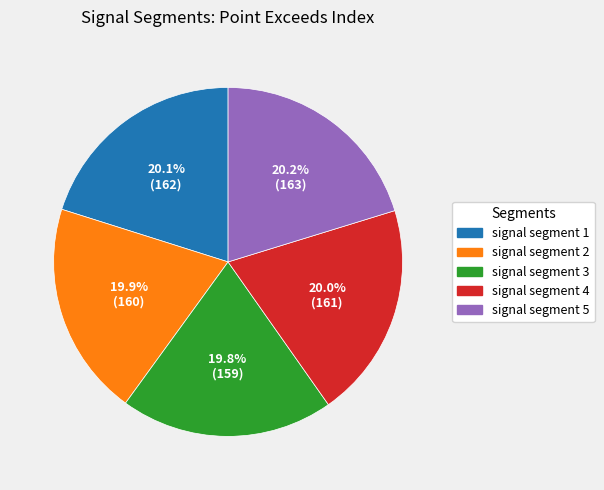

What is the ratio of the value at signal segment 3 to the value at signal segment 5?

1.0